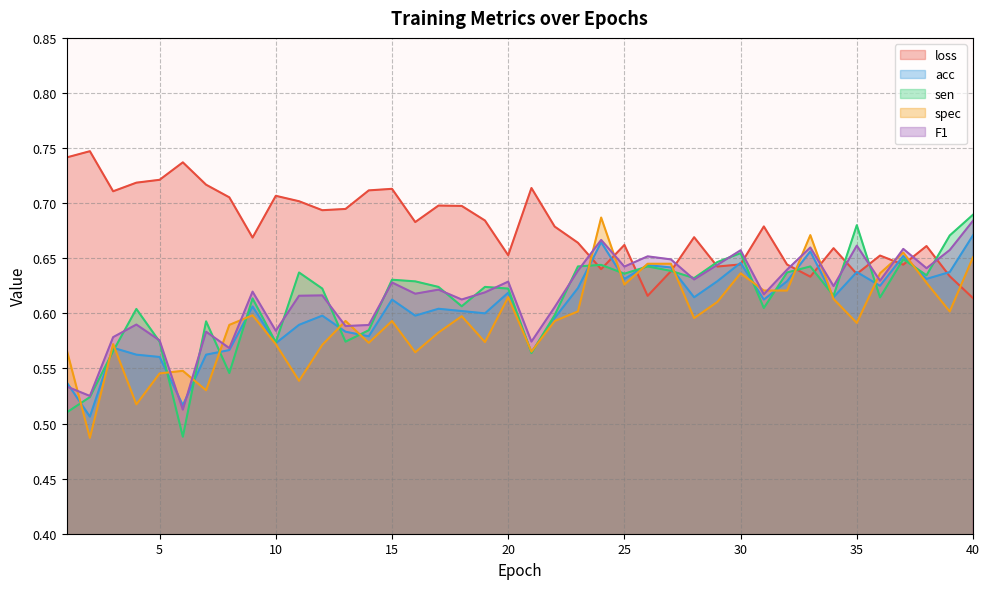

How many distinct data groups are displayed?

5